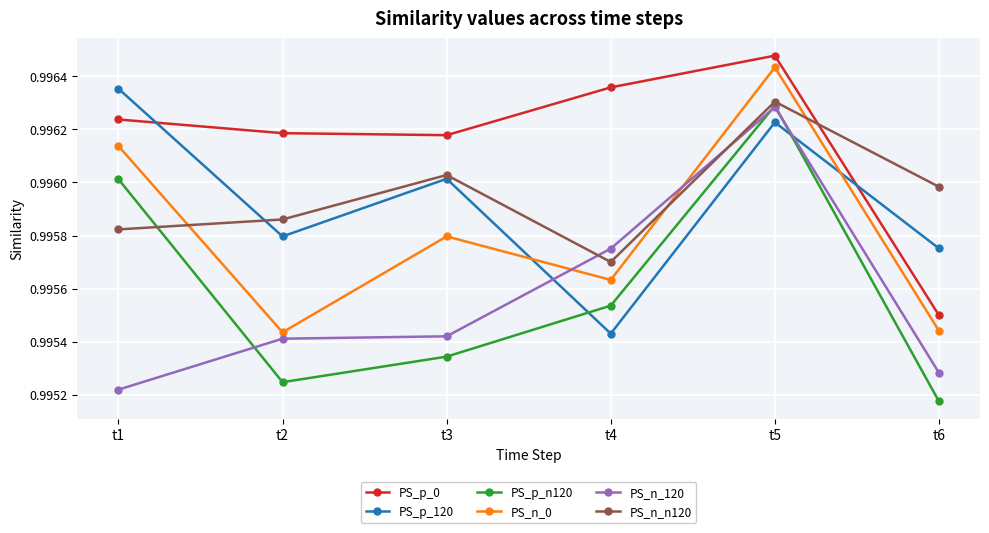

True or false: PS_n_n120 and PS_p_120 cross at least once.

True